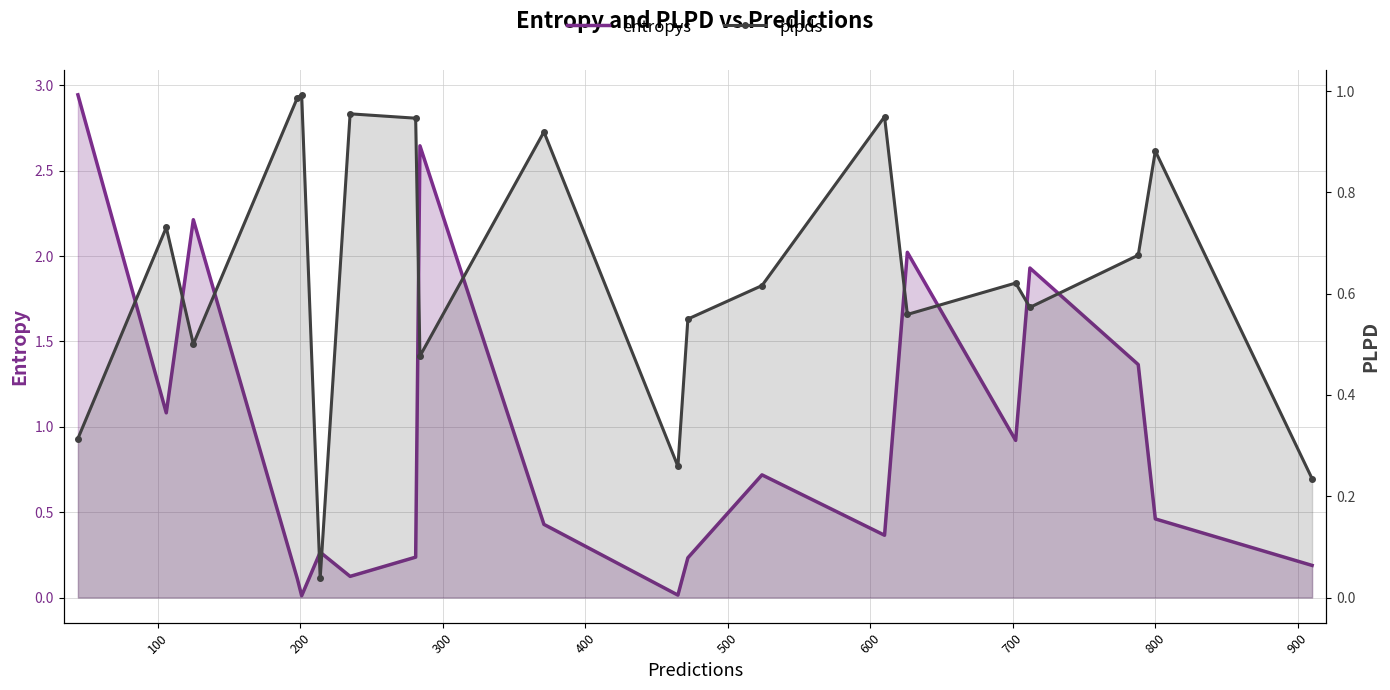

Rank the series by their average value, from highest to lowest.

entropys, plpds